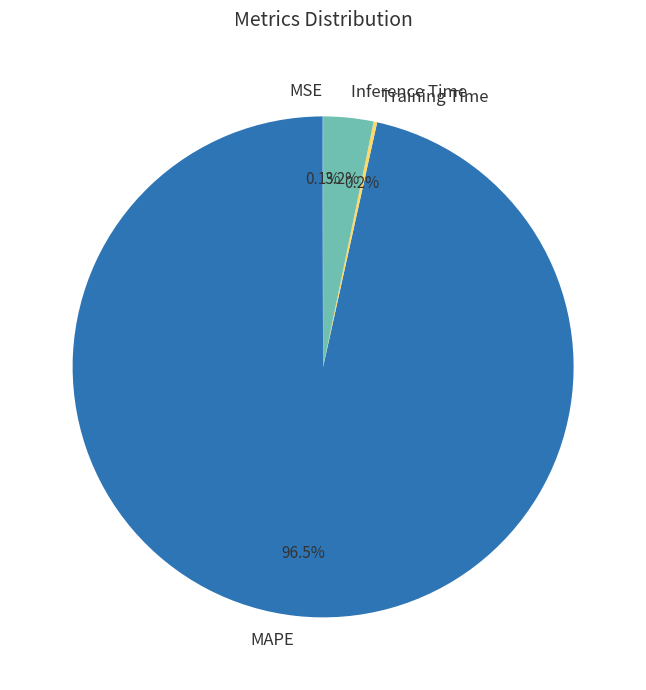

What percentage do Inference Time and MAPE together represent?

99.7%